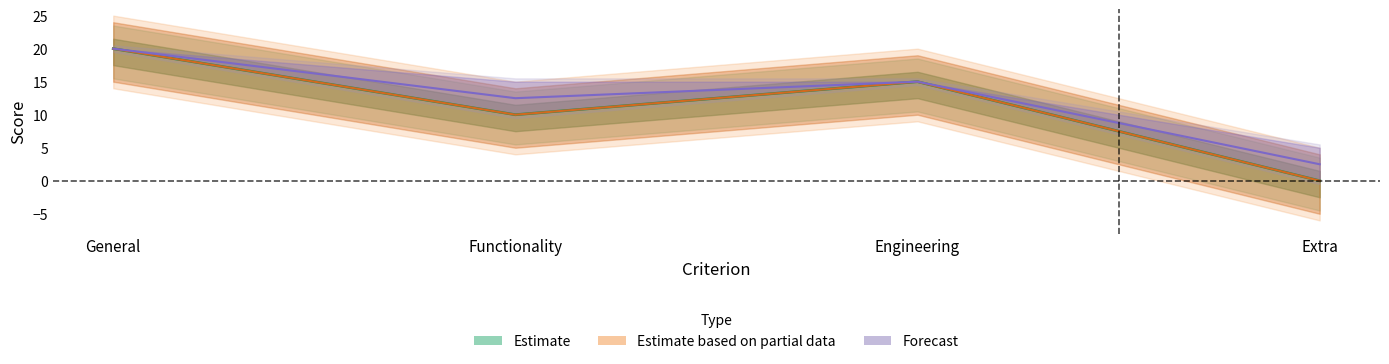

True or false: Engineering has a value of 5 at 2.

False